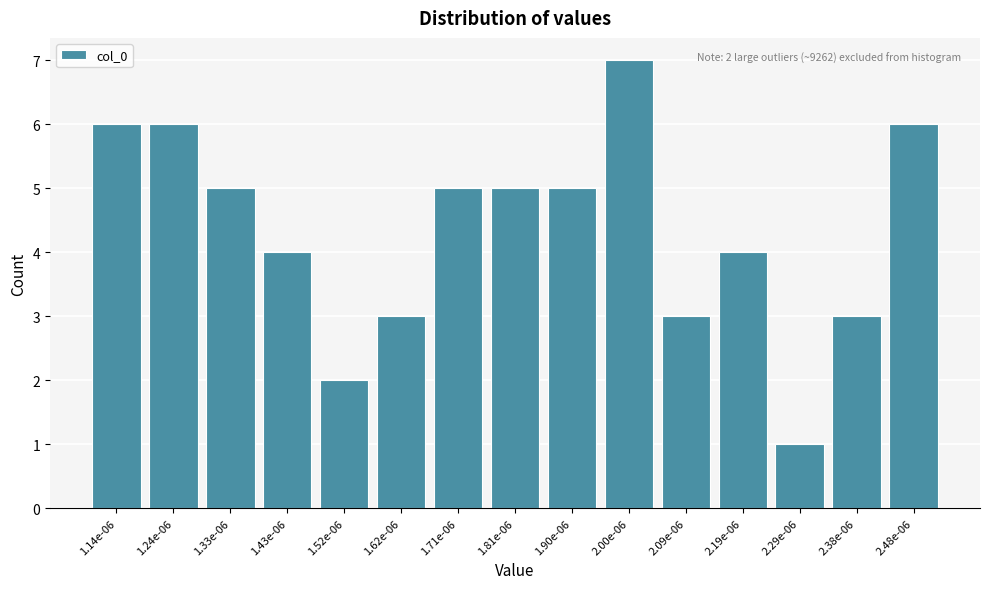

Reading left to right, what are all the values shown in this chart?

6	6	5	4	2	3	5	5	5	7	3	4	1	3	6